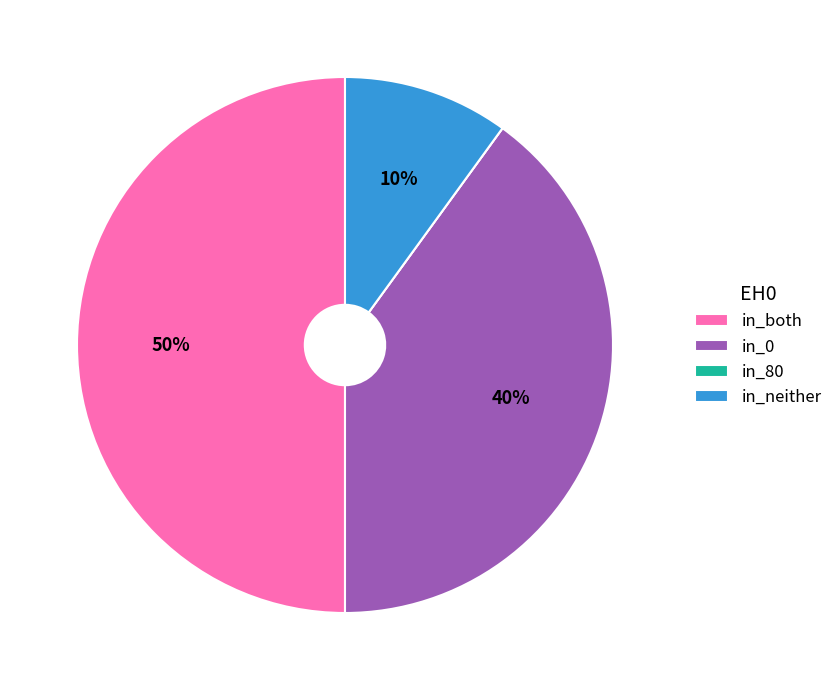

To the nearest percent, what portion does in_0 represent?

40%